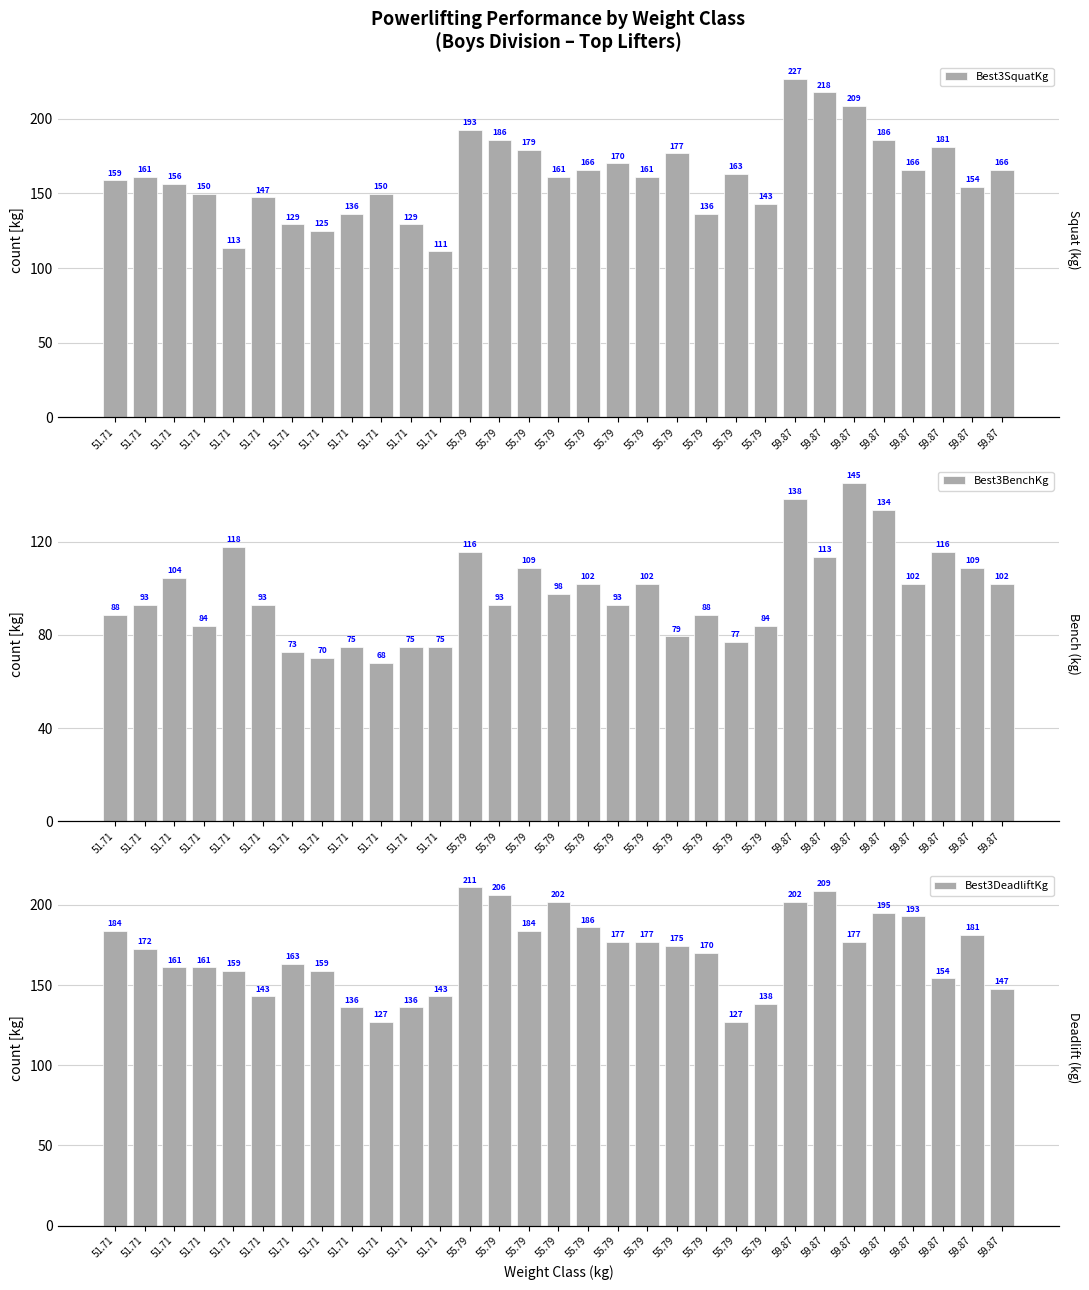

Reading left to right, what are all the values shown in this chart?

Best3SquatKg: 51.71=158.8	51.71=161.0	51.71=156.5	51.71=149.7	51.71=113.4	51.71=147.4	51.71=129.3	51.71=124.7	51.71=136.1	51.71=149.7	51.71=129.3	51.71=111.1	55.79=192.8	55.79=186.0	55.79=179.2	55.79=161.0	55.79=165.6	55.79=170.1	55.79=161.0	55.79=176.9	55.79=136.1	55.79=163.3	55.79=142.9	59.87=226.8	59.87=217.7	59.87=208.7	59.87=186.0	59.87=165.6	59.87=181.4	59.87=154.2	59.87=165.6
Best3BenchKg: 51.71=88.5	51.71=93.0	51.71=104.3	51.71=83.9	51.71=117.9	51.71=93.0	51.71=72.6	51.71=70.3	51.71=74.8	51.71=68.0	51.71=74.8	51.71=74.8	55.79=115.7	55.79=93.0	55.79=108.9	55.79=97.5	55.79=102.1	55.79=93.0	55.79=102.1	55.79=79.4	55.79=88.5	55.79=77.1	55.79=83.9	59.87=138.3	59.87=113.4	59.87=145.2	59.87=133.8	59.87=102.1	59.87=115.7	59.87=108.9	59.87=102.1
Best3DeadliftKg: 51.71=183.7	51.71=172.4	51.71=161.0	51.71=161.0	51.71=158.8	51.71=142.9	51.71=163.3	51.71=158.8	51.71=136.1	51.71=127.0	51.71=136.1	51.71=142.9	55.79=210.9	55.79=206.4	55.79=183.7	55.79=201.8	55.79=186.0	55.79=176.9	55.79=176.9	55.79=174.6	55.79=170.1	55.79=127.0	55.79=138.3	59.87=201.8	59.87=208.7	59.87=176.9	59.87=195.0	59.87=192.8	59.87=154.2	59.87=181.4	59.87=147.4